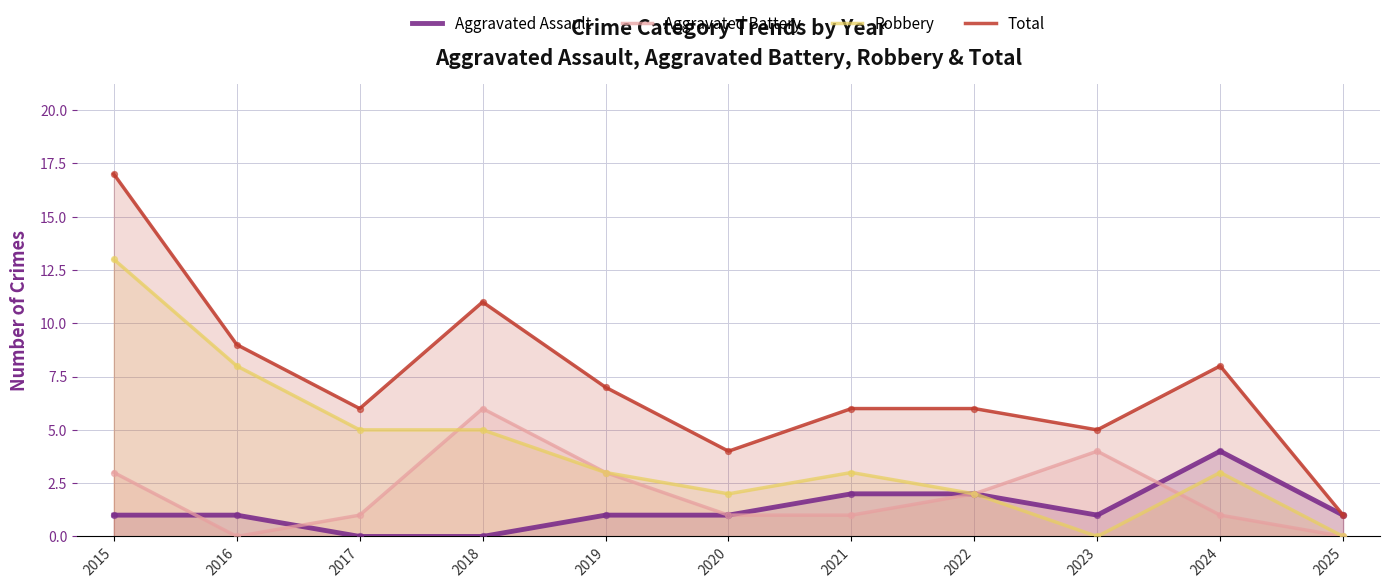

Which series reaches the maximum Y coordinate?

Total